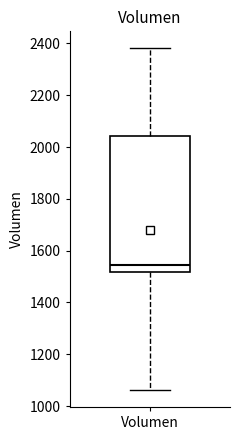

Where does the median line of the box for Volumen sit on the y-axis? The values are not printed on the chart, so give them approximately, as read against the axis.

1540